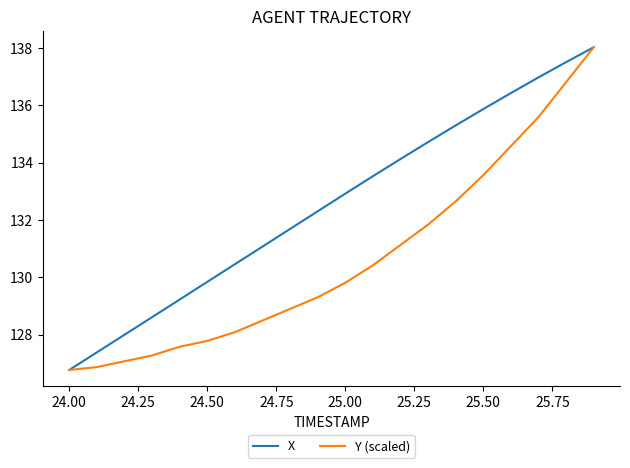

List the series in order of their overall mean, lowest first.

Y (scaled), X